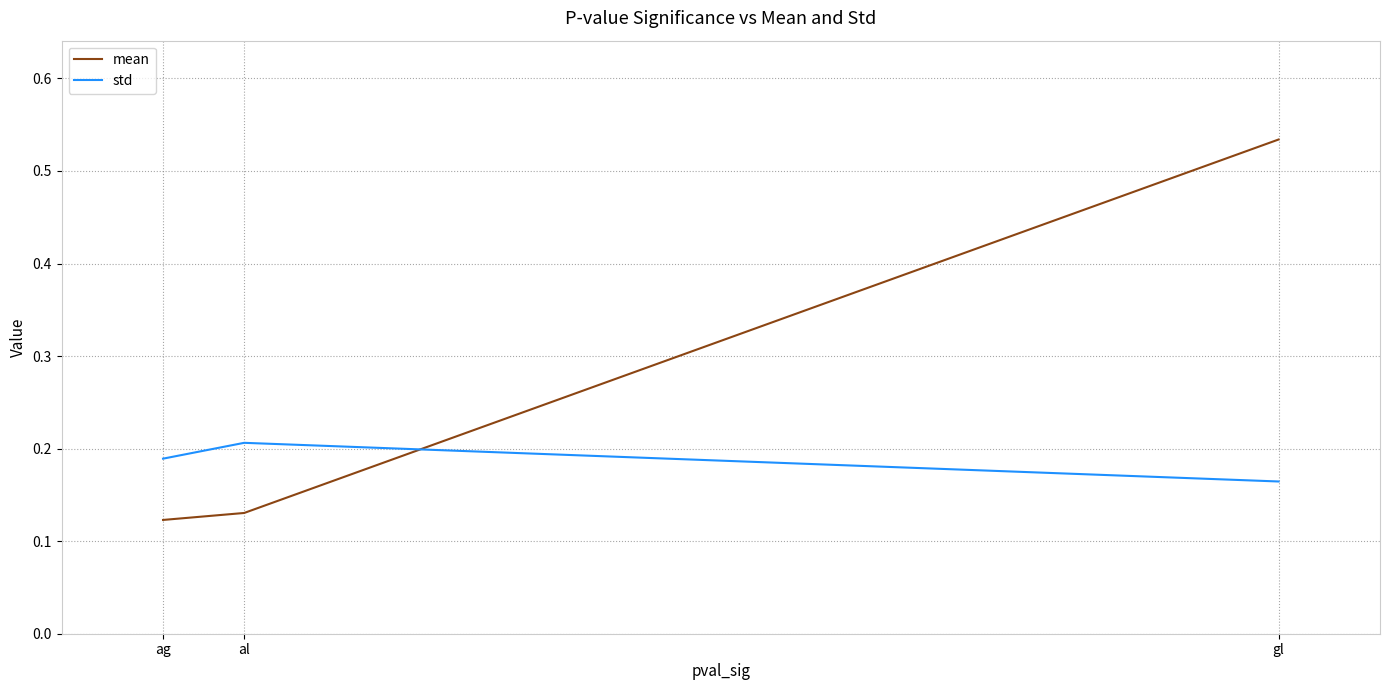

At how many categories does at least one series exceed 0?

3